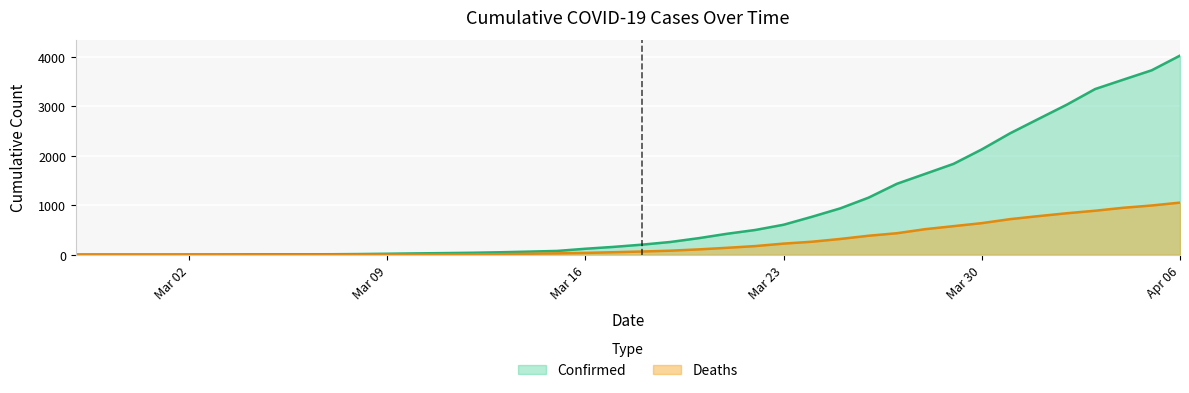

Where is Confirmed nearest to the value 2015?

Mar 30